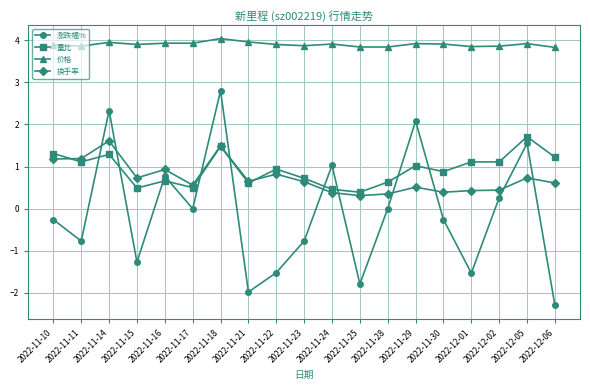

Is it true that 价格 equals 5.2 at 2022-11-30?

False